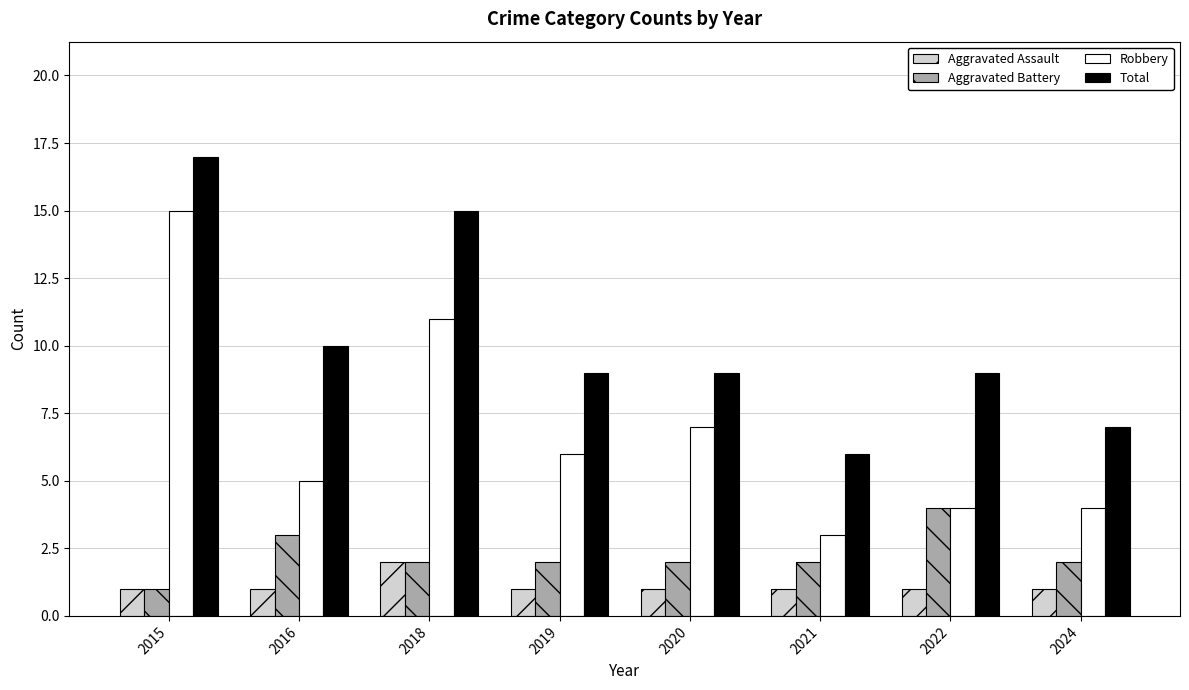

Which series has the largest range (max minus min)?

Robbery